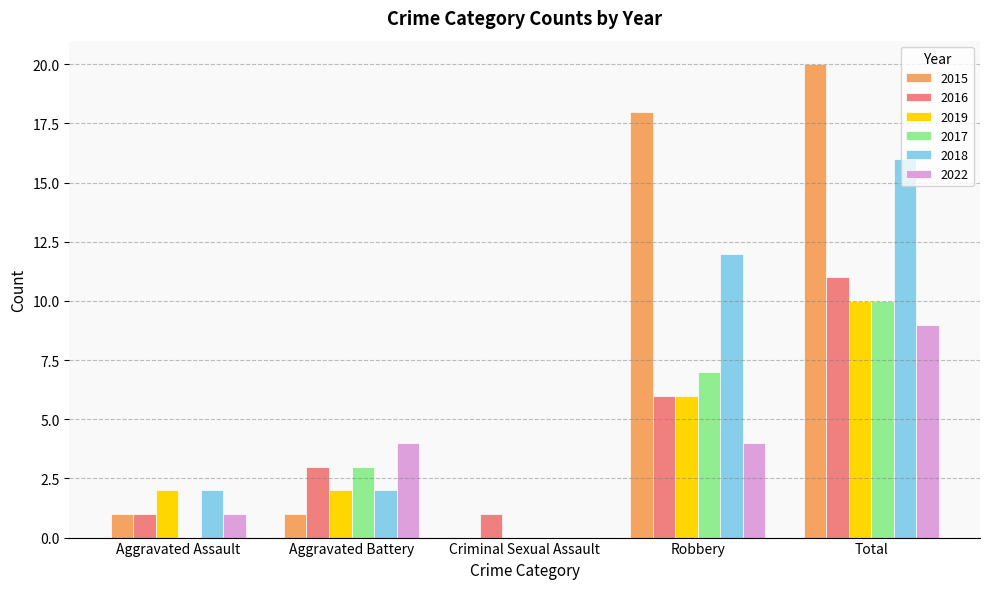

What is the maximum value for 2022?

9